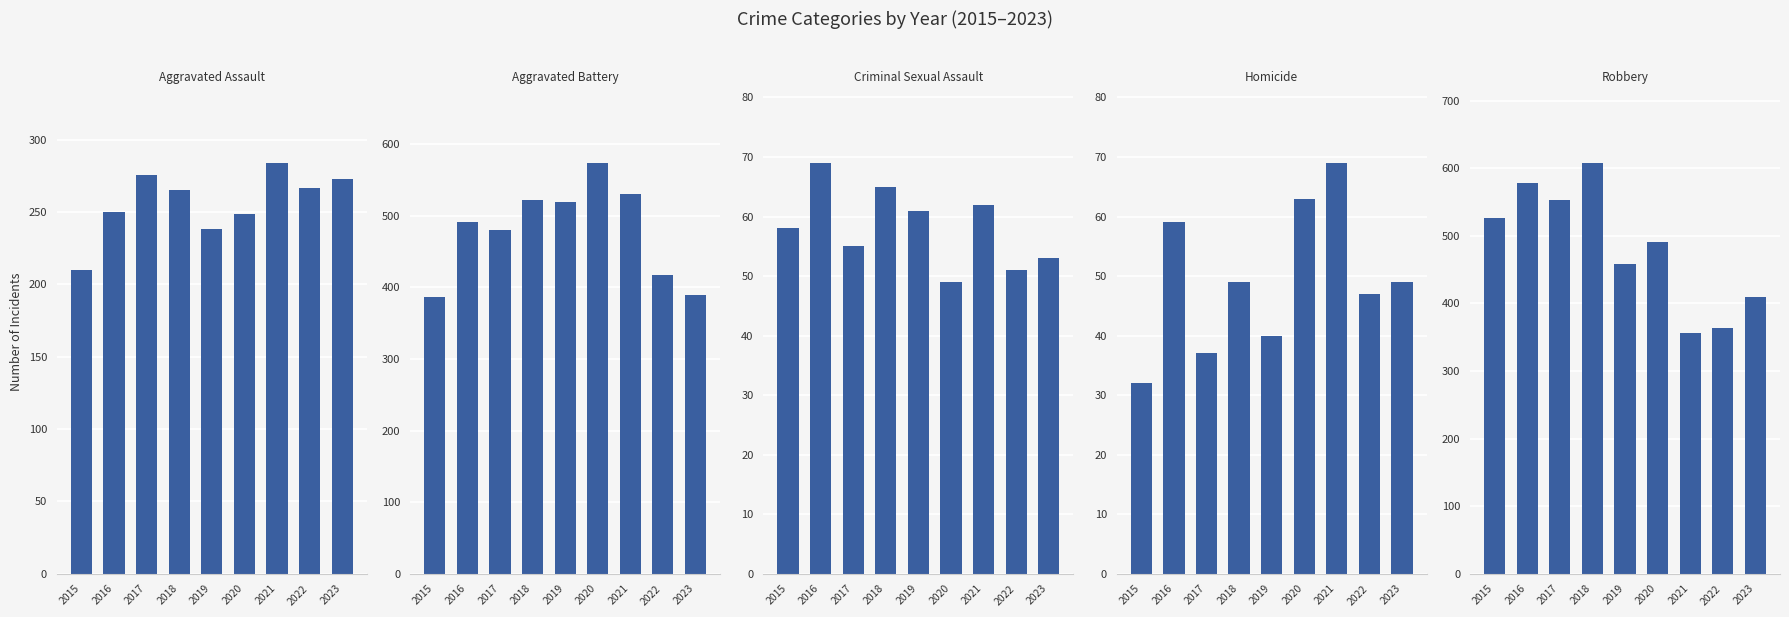

How many groups of bars are there?

9